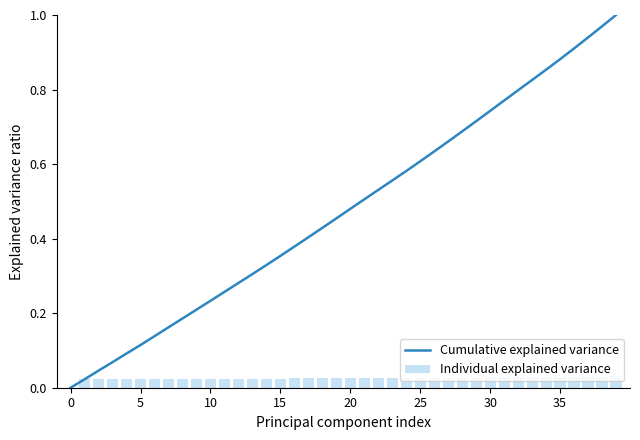

Which label corresponds to the largest value in the chart?

39